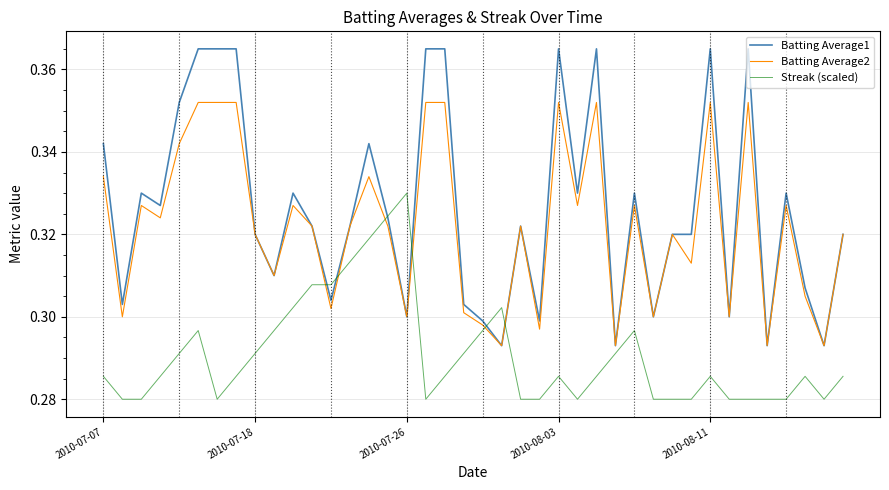

Which series has the widest spread of values?

Batting Average1